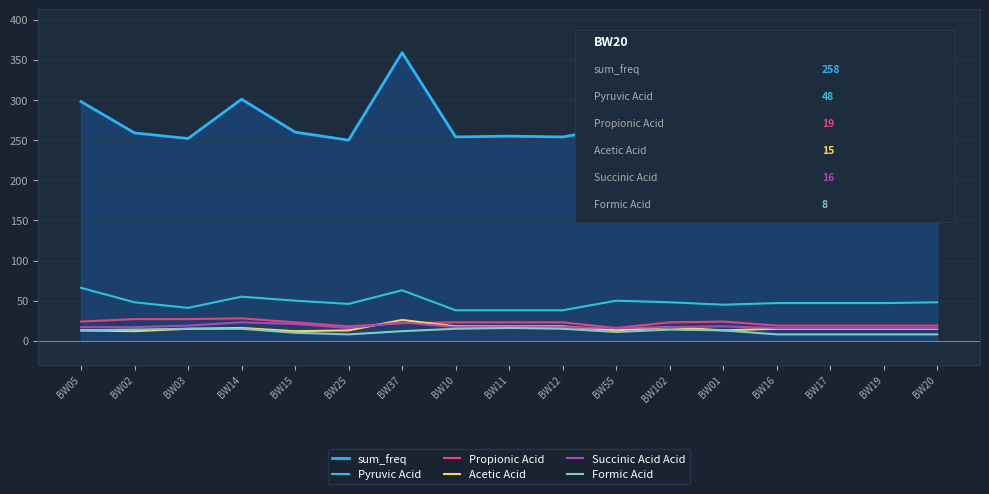

Reading left to right, extract all data points from this chart.

sum_freq: 298	259	252	301	260	250	359	254	255	254	265	259	257	255	256	256	258
Pyruvic Acid: 66	48	41	55	50	46	63	38	38	38	50	48	45	47	47	47	48
Propionic Acid: 24	27	27	28	23	18	22	23	23	23	16	23	24	19	19	19	19
Acetic Acid: 13	12	15	16	12	13	26	18	18	18	13	17	13	15	15	15	15
Succinic Acid Acid: 17	17	19	23	21	16	23	17	17	17	16	17	18	16	16	16	16
Formic Acid: 13	14	15	15	10	8	12	15	16	15	11	14	13	8	8	8	8